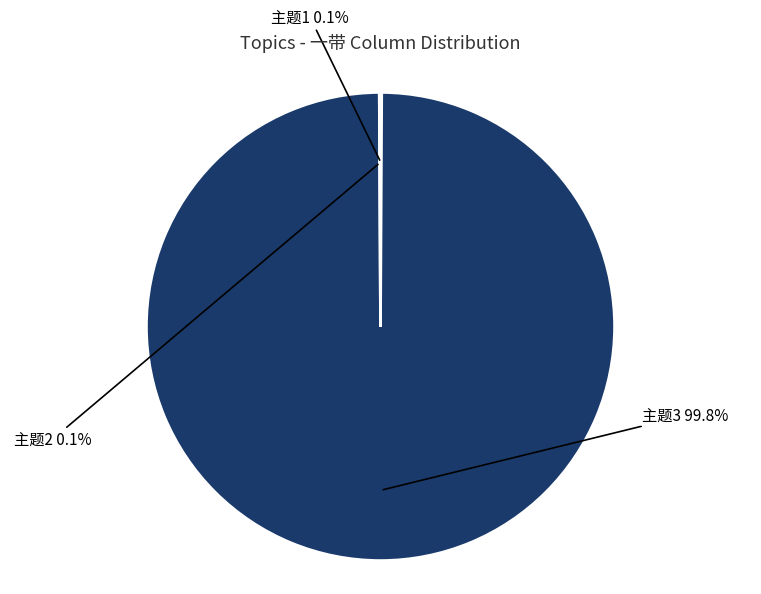

To the nearest percent, what portion does 主题3 represent?

100%